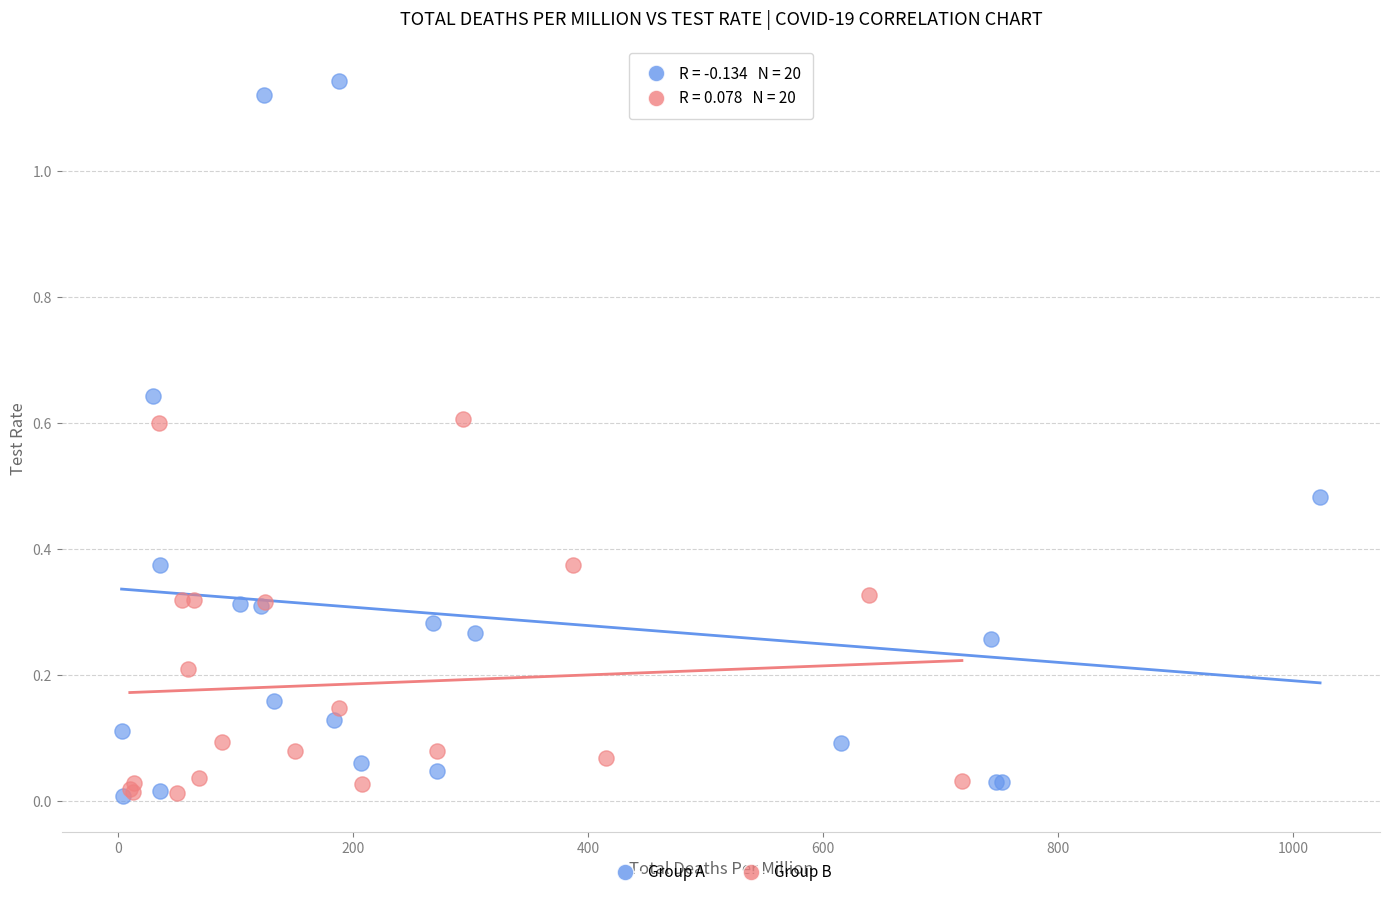

Which series has the widest spread of Y values?

Group A